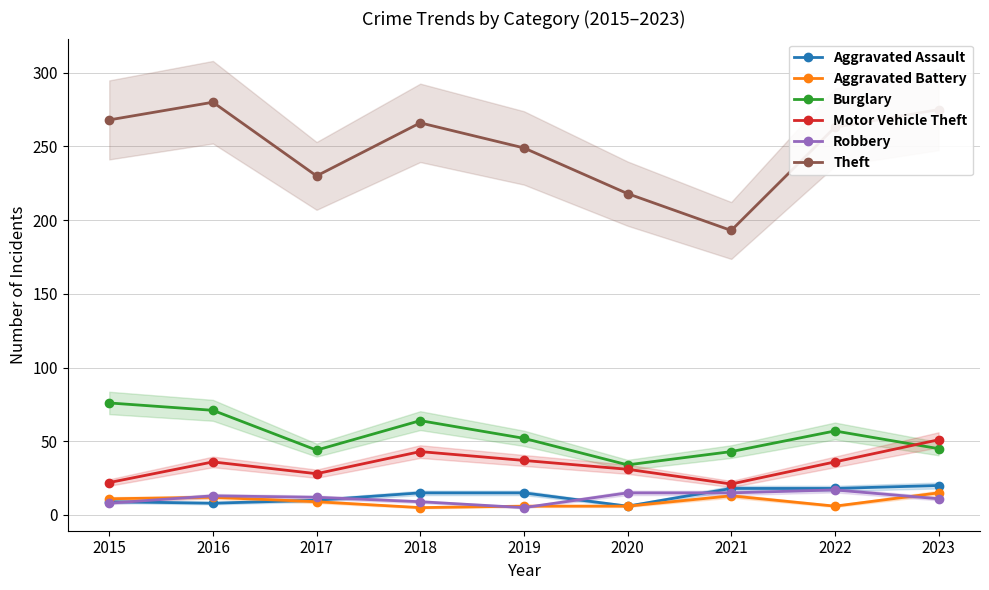

Count the Aggravated Battery values in the range 6 to 12.

6